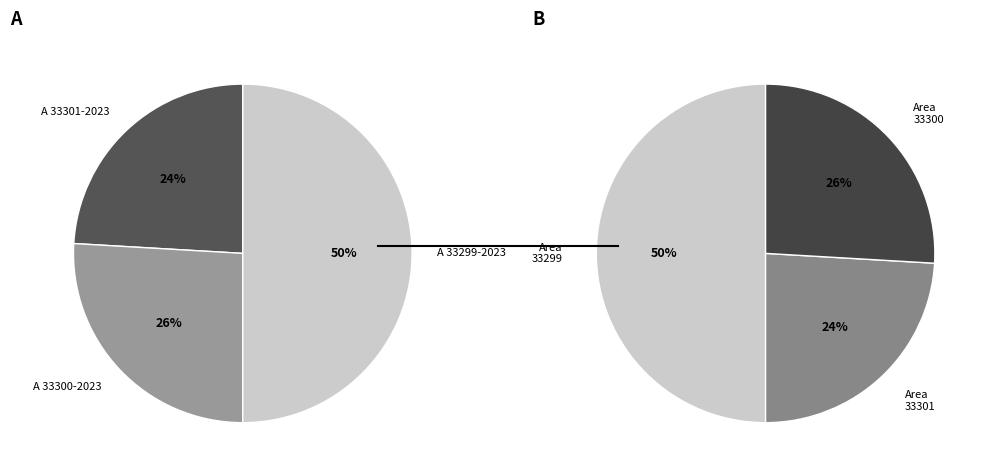

Is A 33300-2023 the majority of the pie?

No